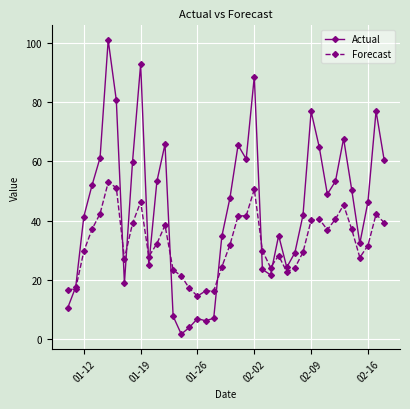

List the series in order of their overall mean, highest first.

Actual, Forecast